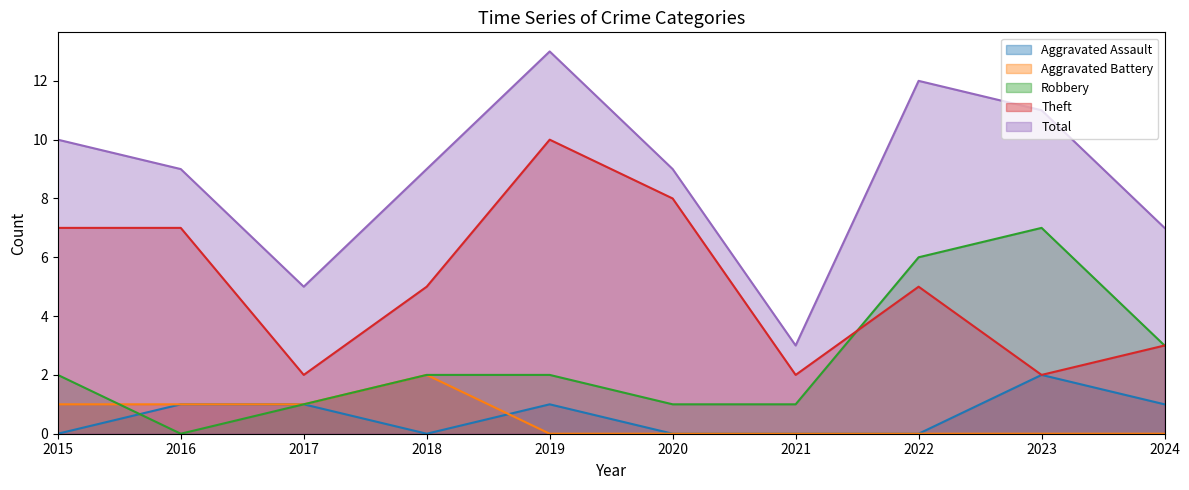

Is the value of Robbery at 2018 greater than the value of Total at 2015?

No